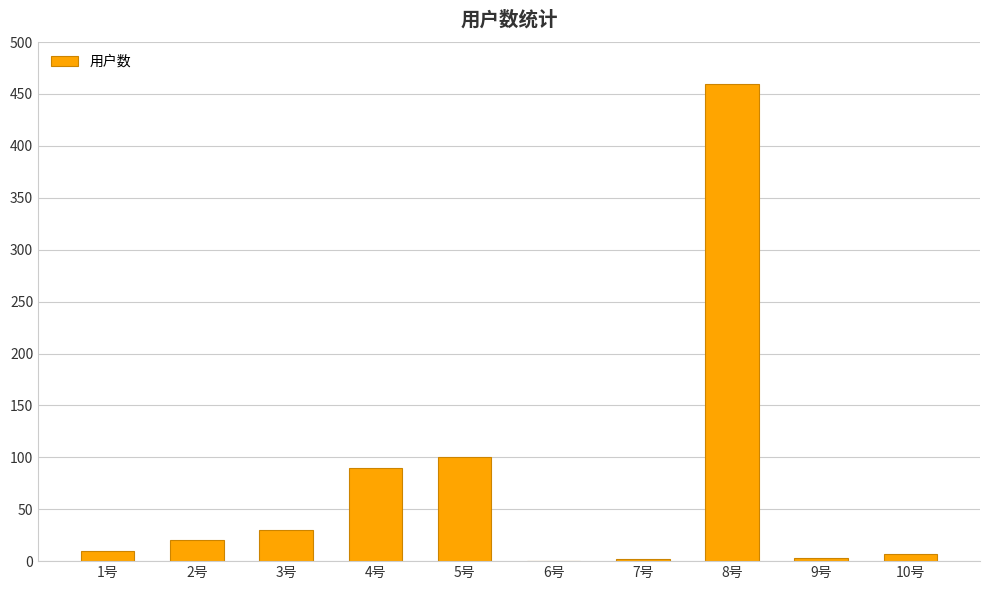

Is it true that the value at 8号 is 460?

True